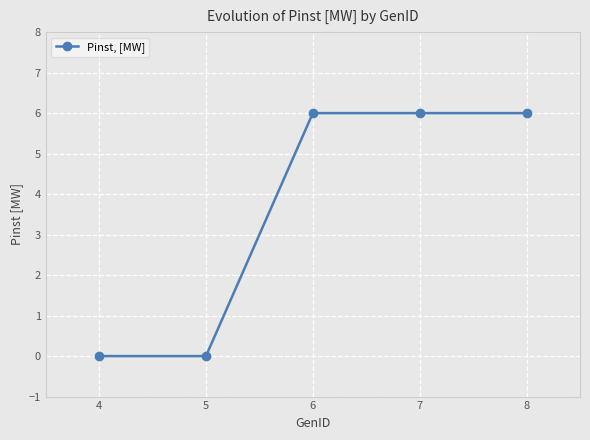

What is the difference between the maximum and second lowest values?

6